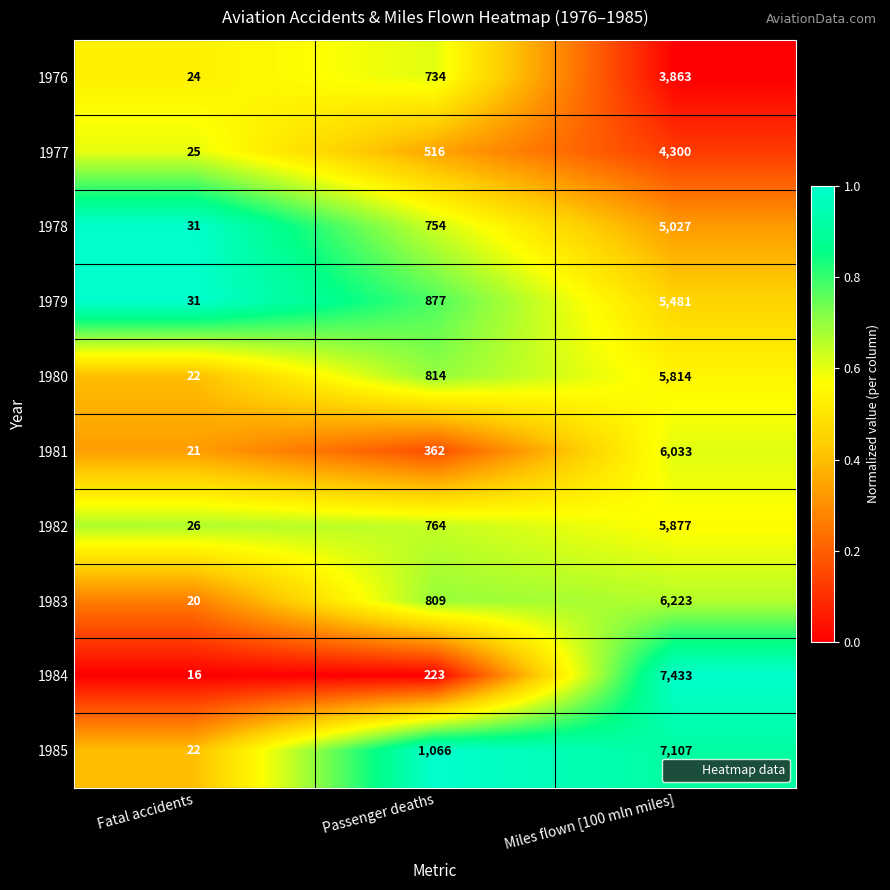

How many categories are shown in the chart?

3